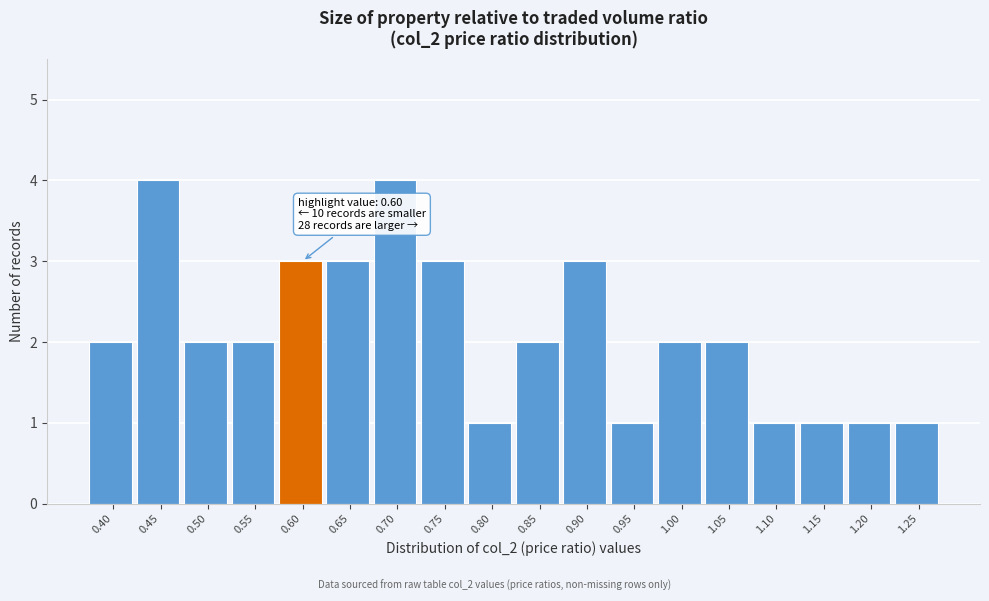

Reading left to right, list all the values displayed in this chart.

2	4	2	2	3	3	4	3	1	2	3	1	2	2	1	1	1	1